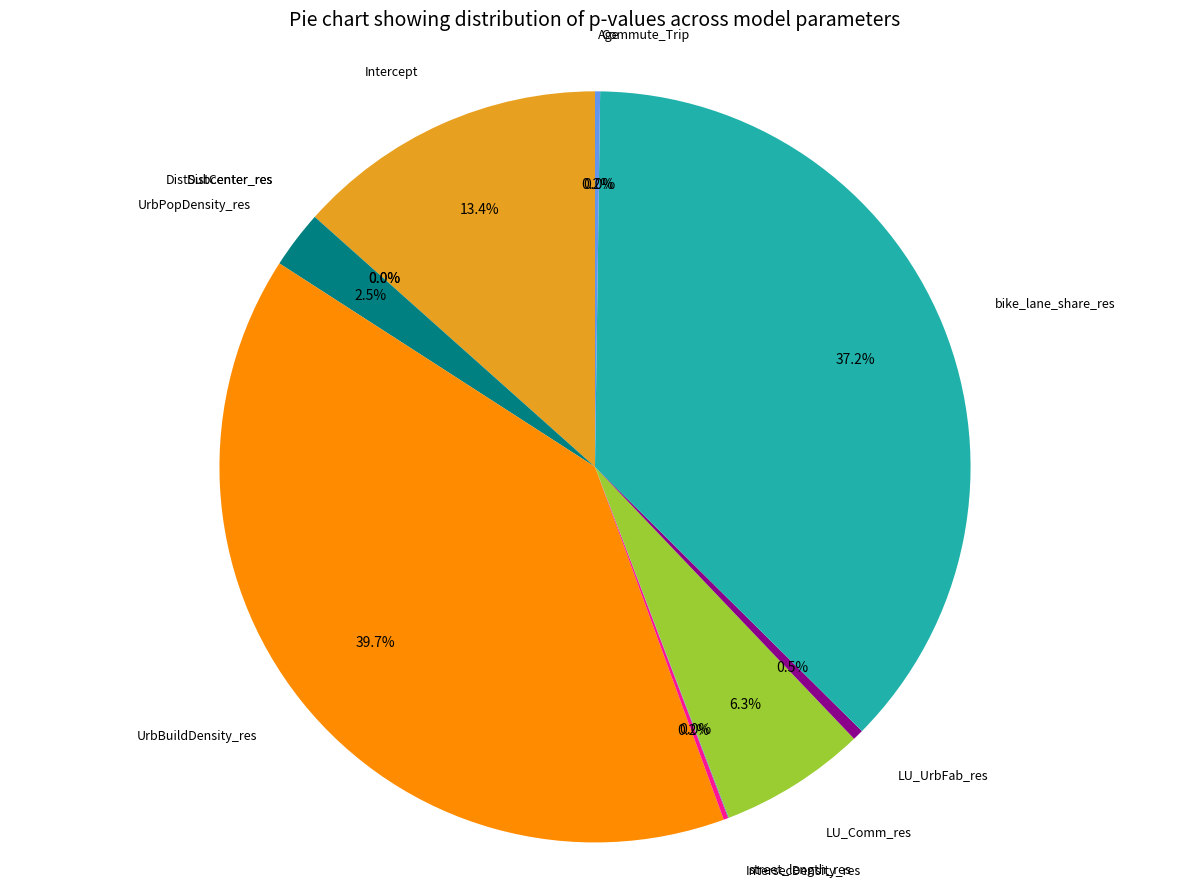

To the nearest percent, what is the average slice percentage?

8%